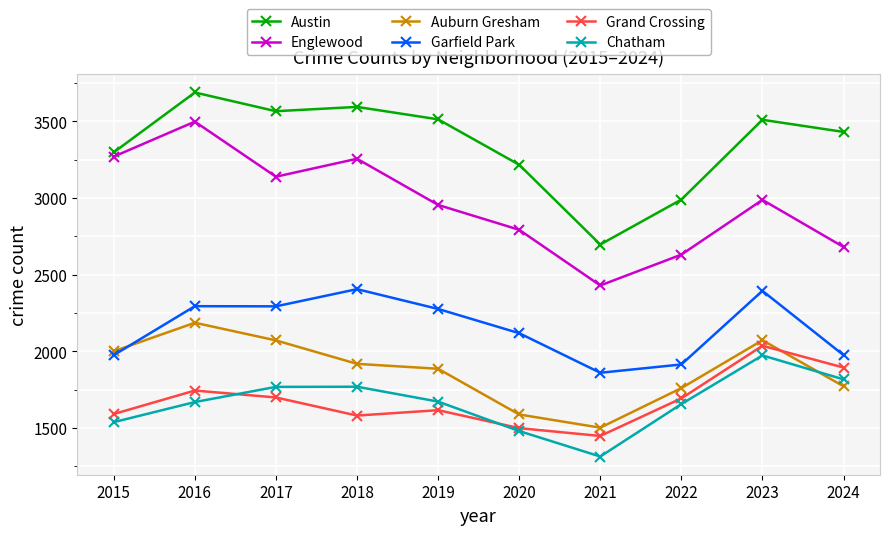

Where is the first local maximum for Grand Crossing?

2016